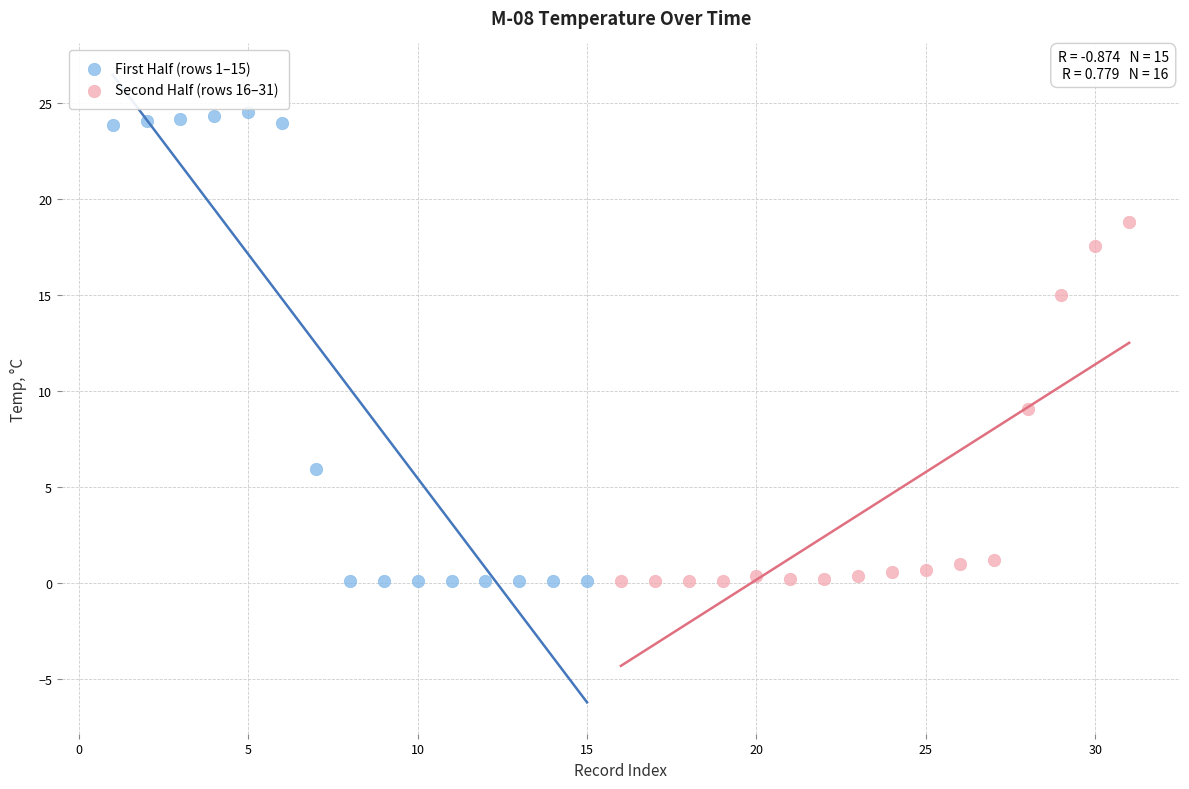

Which series contains the highest Y value?

First Half (rows 1–15)